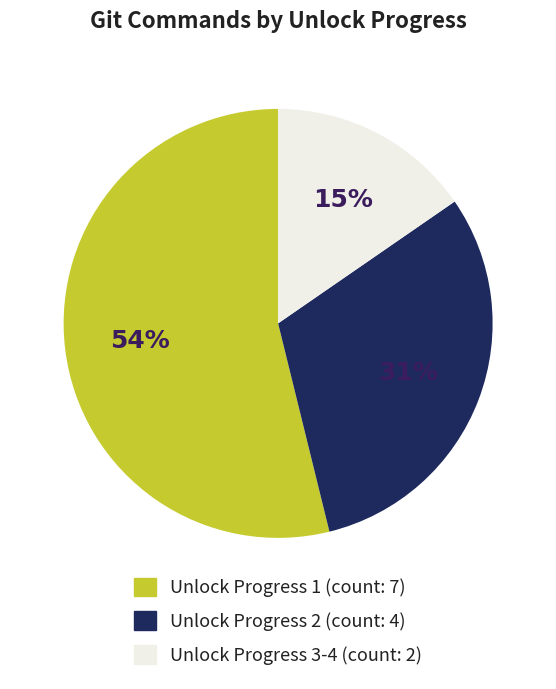

Is there a majority slice in this chart?

Yes